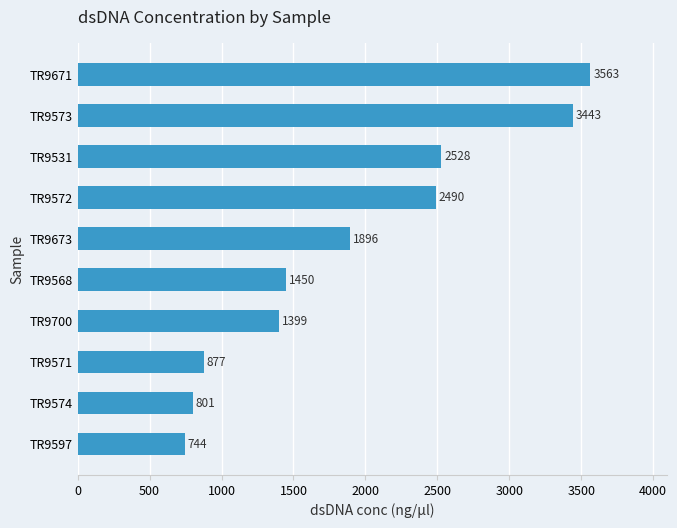

What is the minimum value shown in the chart?

744.1